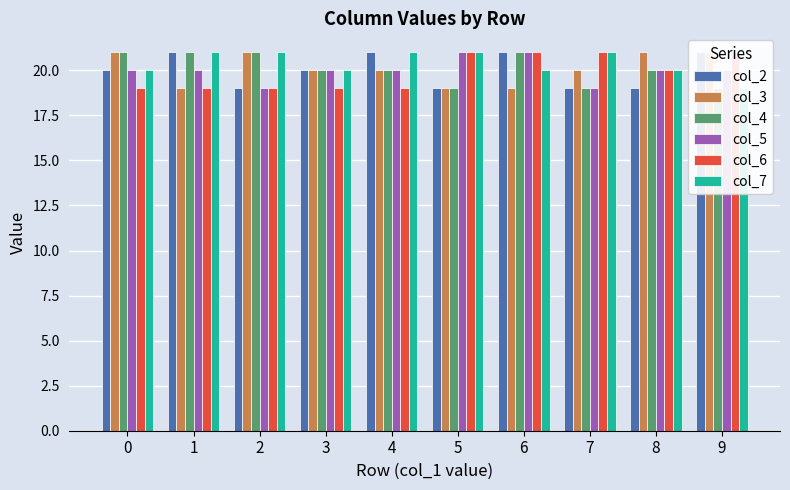

What is the sum of all col_3 values?

201